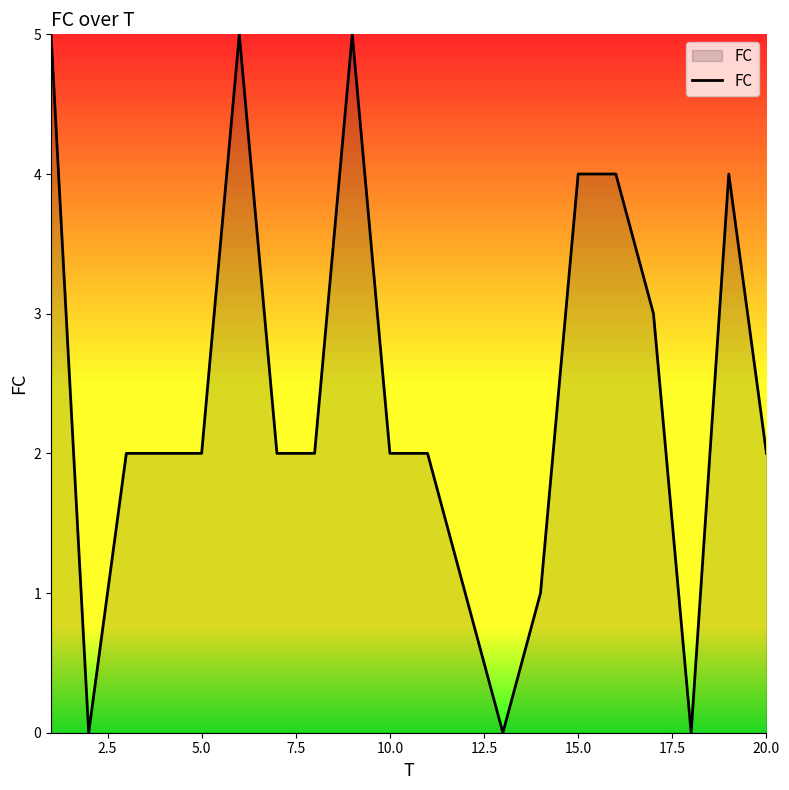

What is the greatest value displayed?

5